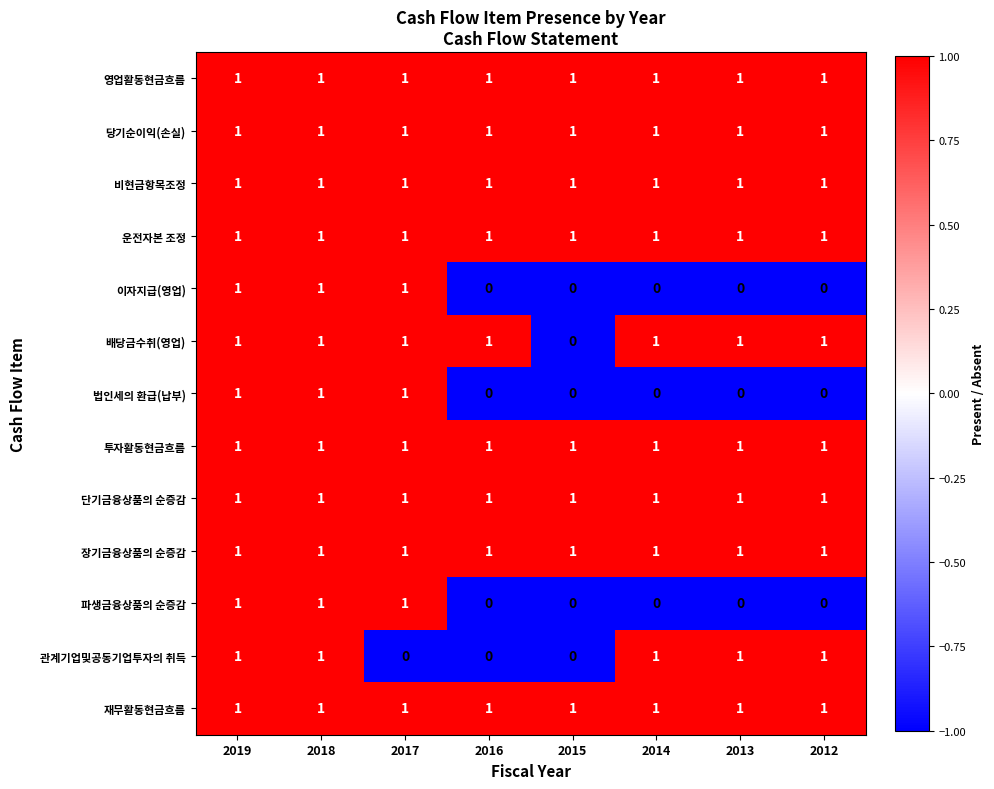

The value of 재무활동현금흐름 at 2012 is 1. True or false?

True